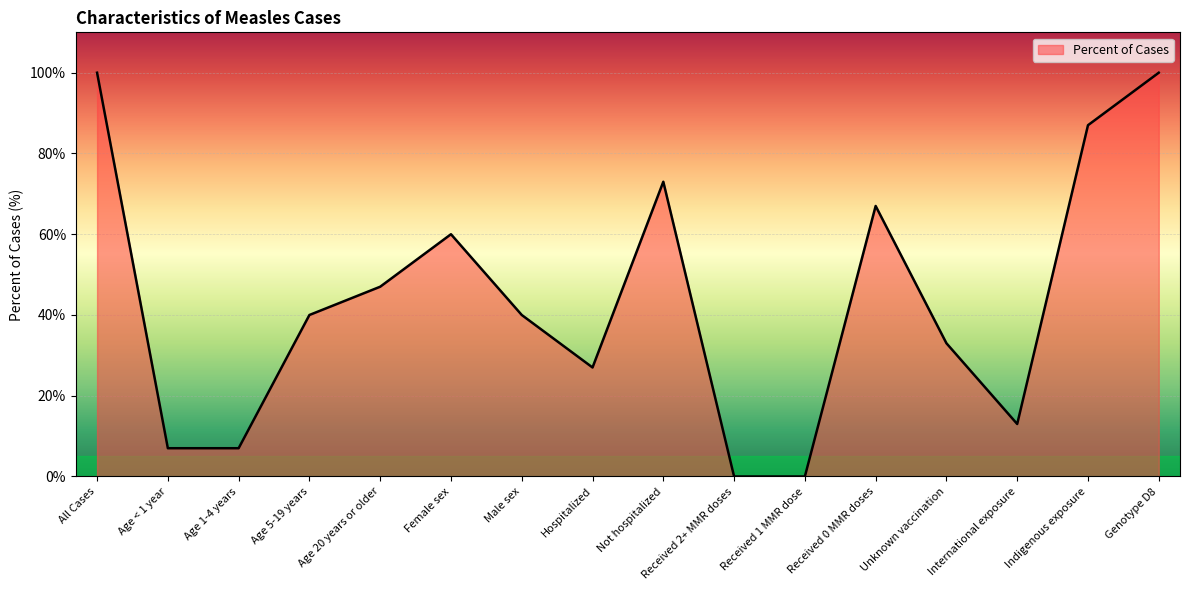

At which label is the value closest to 50?

Age 20 years or older